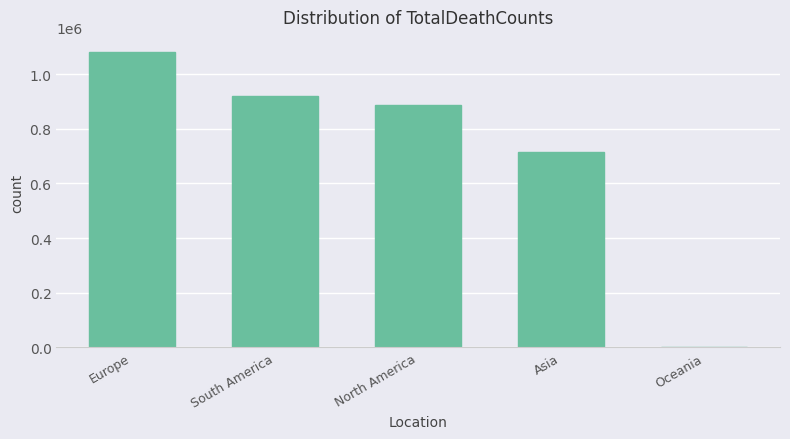

Reading left to right, list all the values displayed in this chart.

1082304	919460	887715	713778	1105